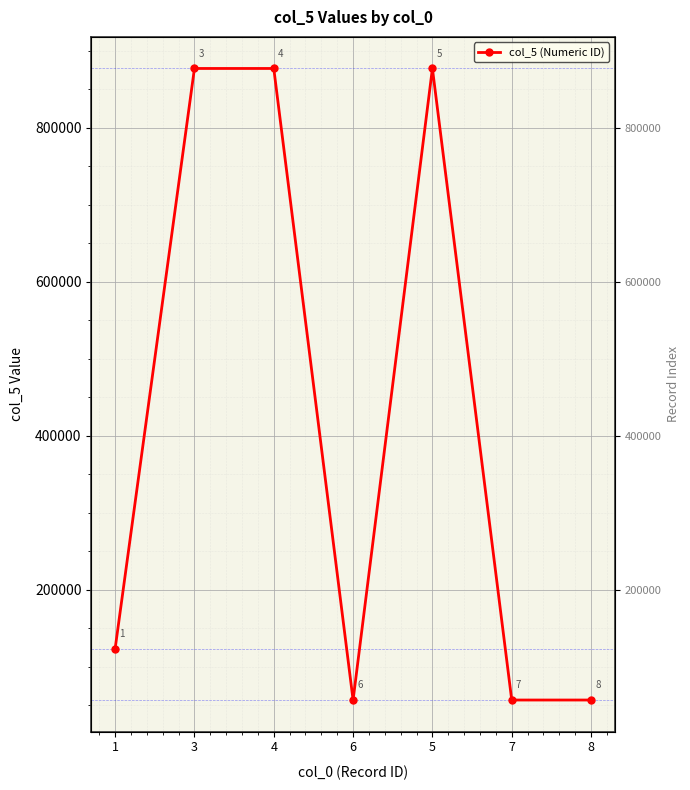

Count the number of data series in this chart.

1